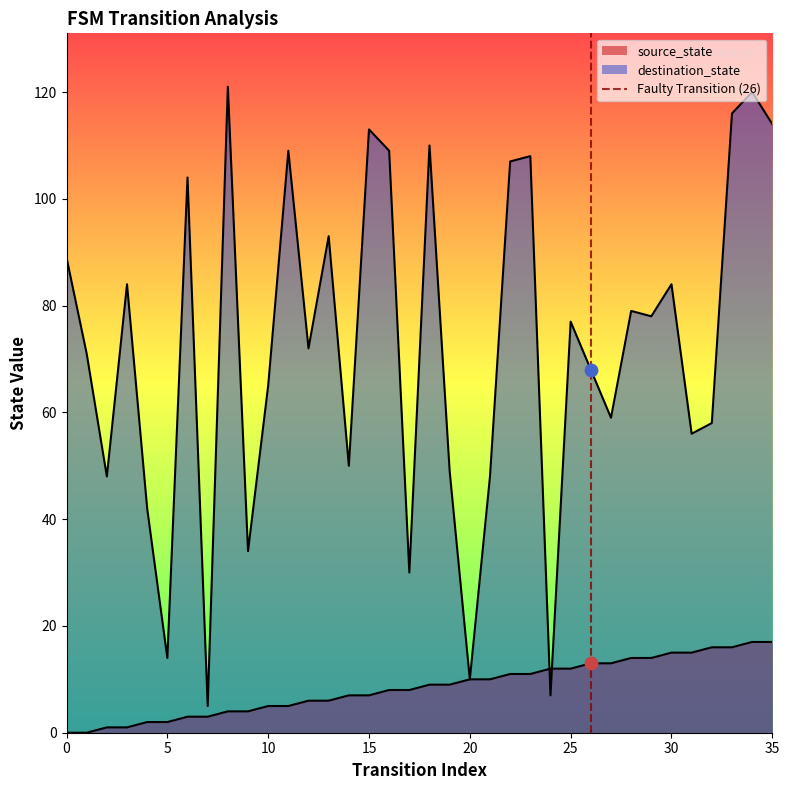

Between 0 and 5, which is larger?

5